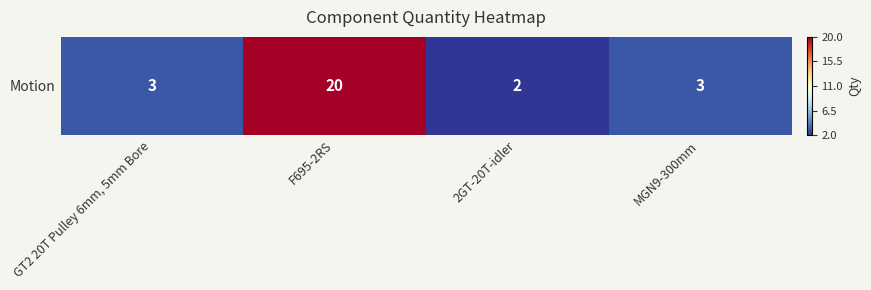

At which label does the data first exceed 3?

F695-2RS